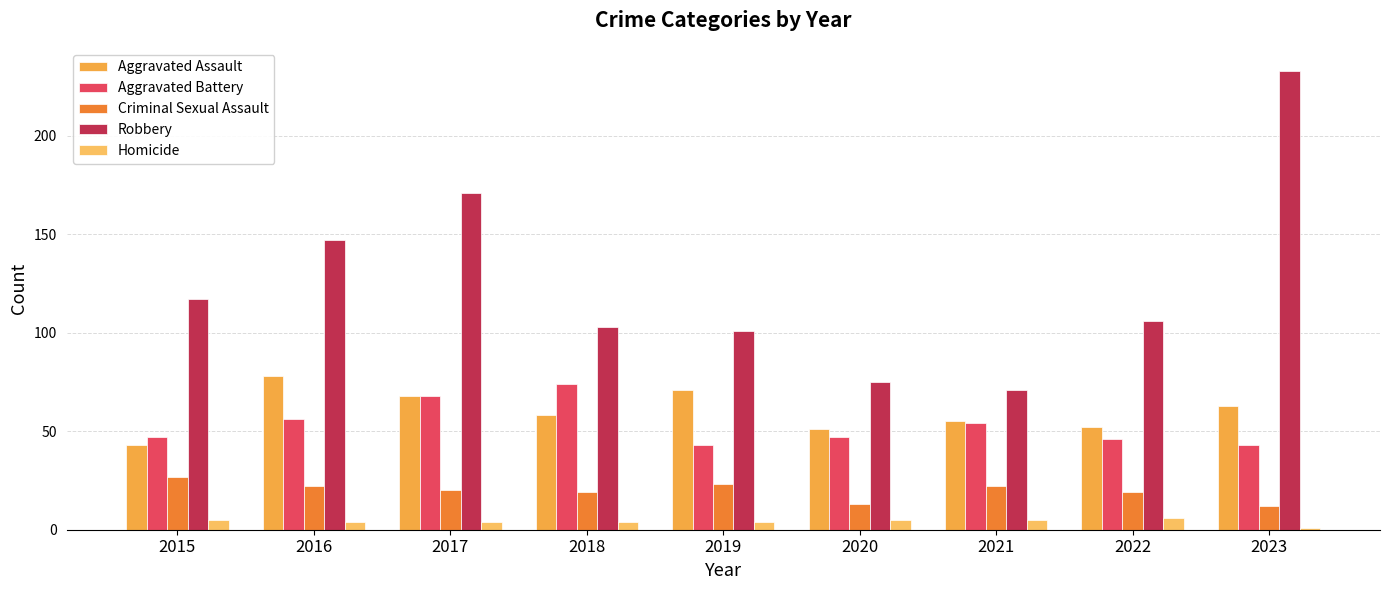

List the series in order of their peak value, lowest first.

Homicide, Criminal Sexual Assault, Aggravated Battery, Aggravated Assault, Robbery